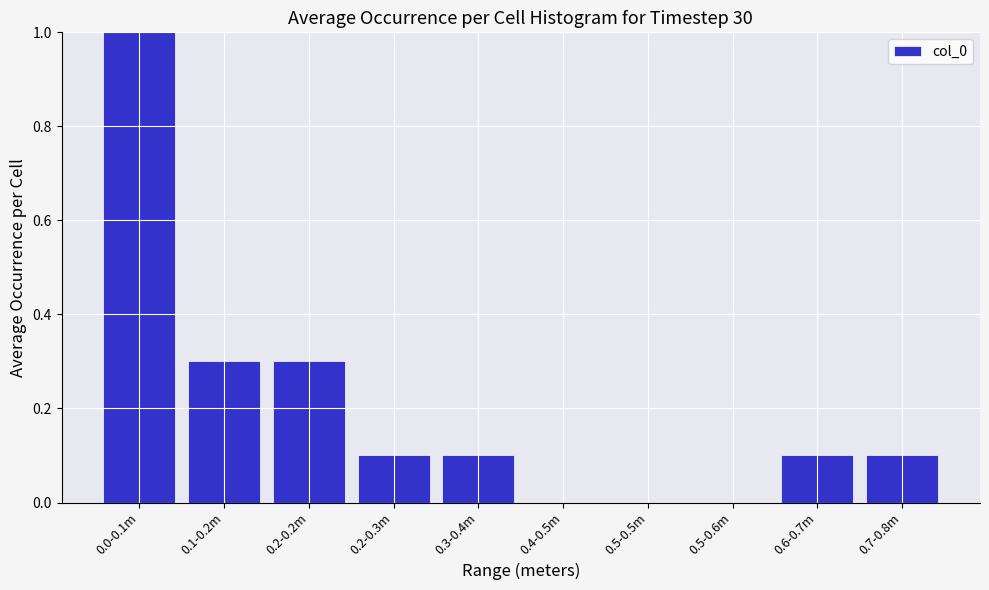

Reading left to right, what are all the values shown in this chart?

0.0-0.1m=1.0	0.1-0.2m=0.3	0.2-0.2m=0.3	0.2-0.3m=0.1	0.3-0.4m=0.1	0.4-0.5m=0.0	0.5-0.5m=0.0	0.5-0.6m=0.0	0.6-0.7m=0.1	0.7-0.8m=0.1